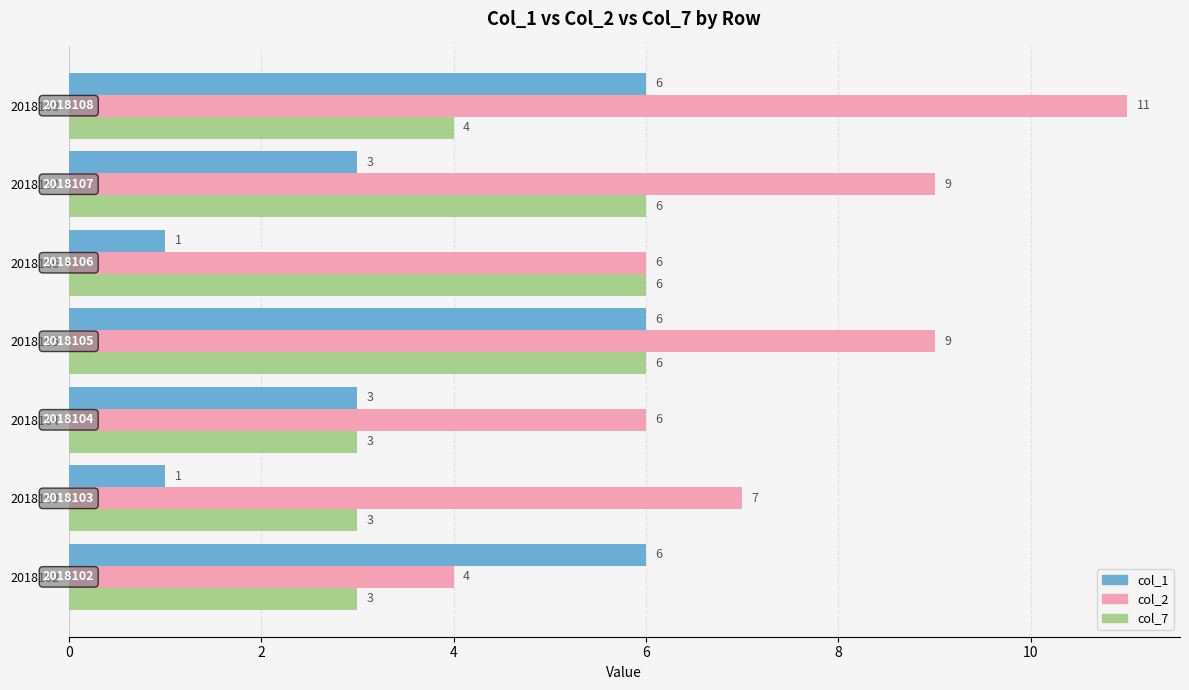

The col_1 series shows 3 at 2018107. True or false?

True